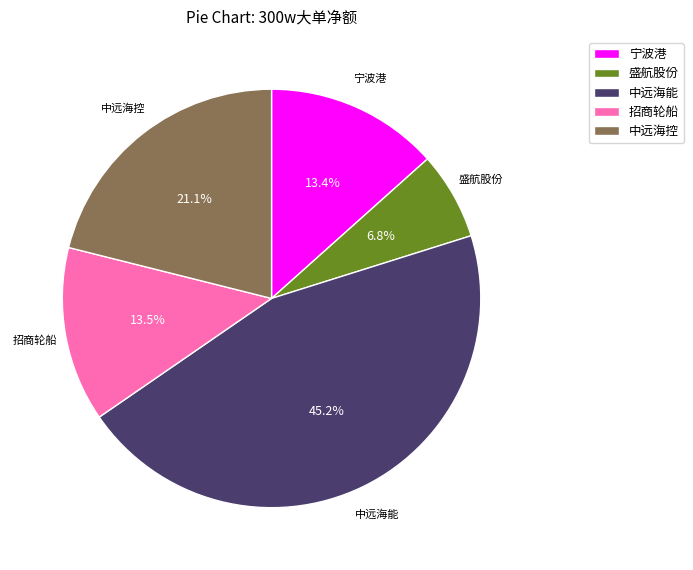

What percentage is NOT represented by 中远海控?

78.9%